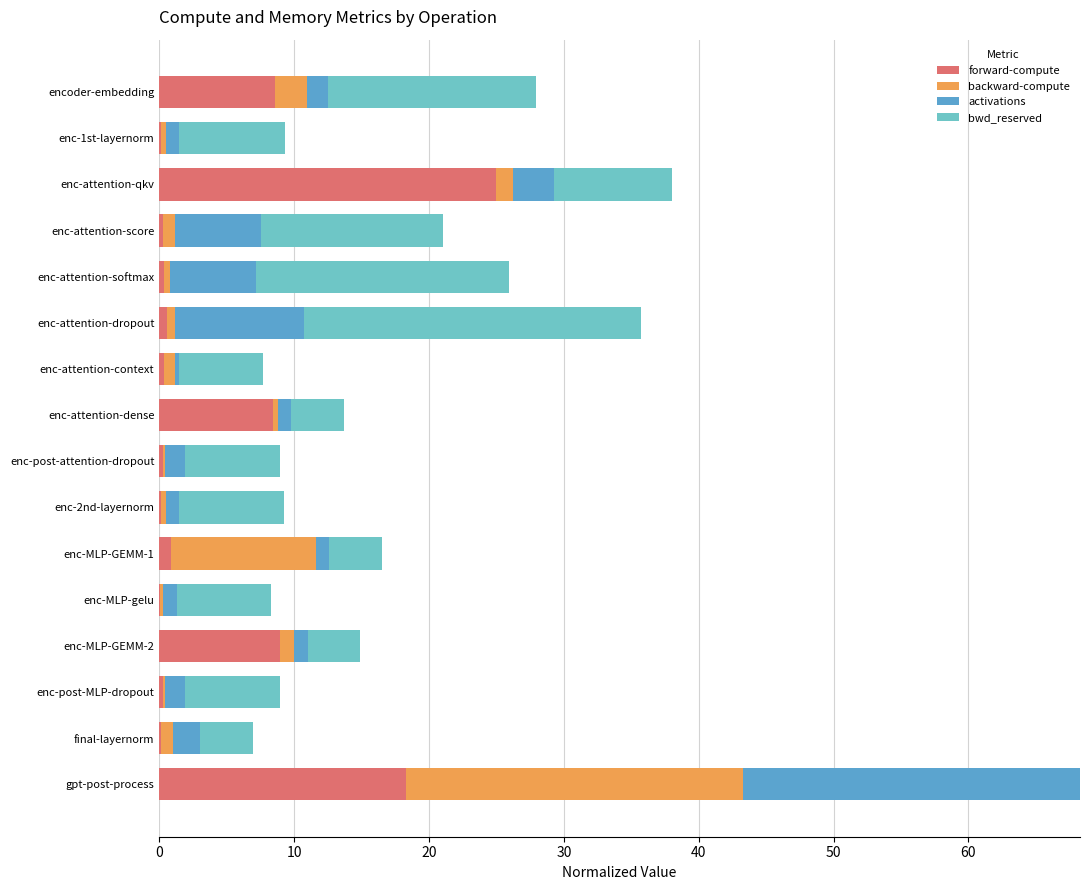

How many categories are shown in the chart?

16